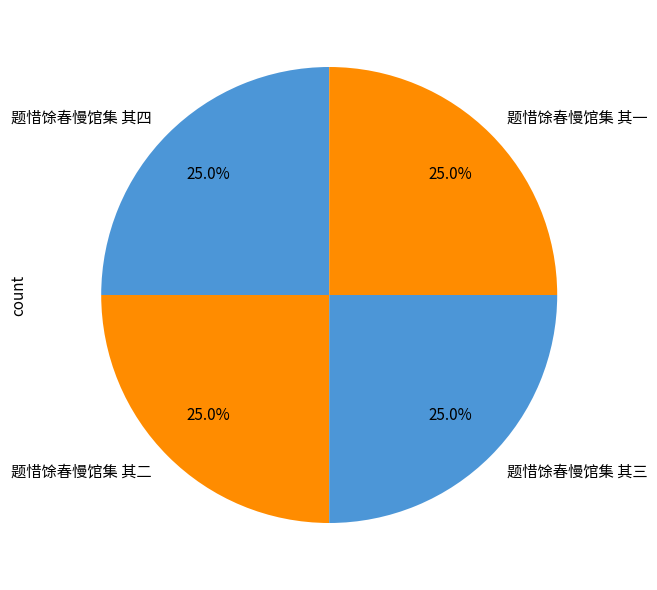

Does 题惜馀春慢馆集 其二 represent more than half of the total?

No